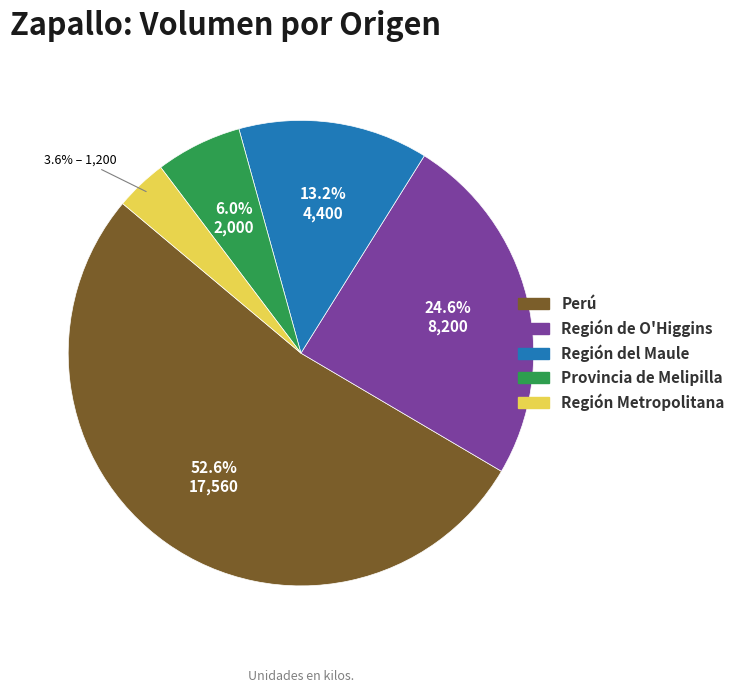

Does any single category account for the majority?

Yes